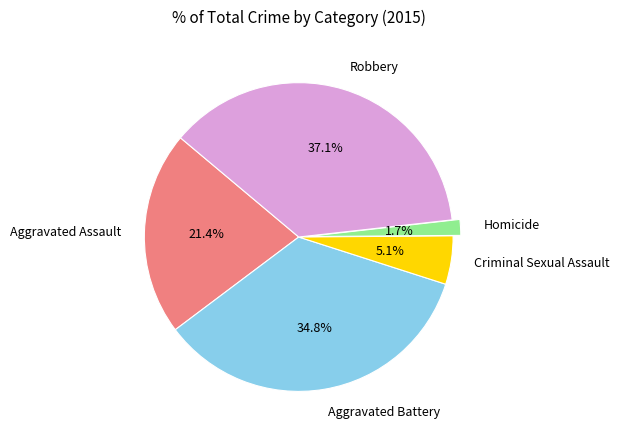

Rank the categories by value from highest to lowest.

Robbery, Aggravated Battery, Aggravated Assault, Criminal Sexual Assault, Homicide